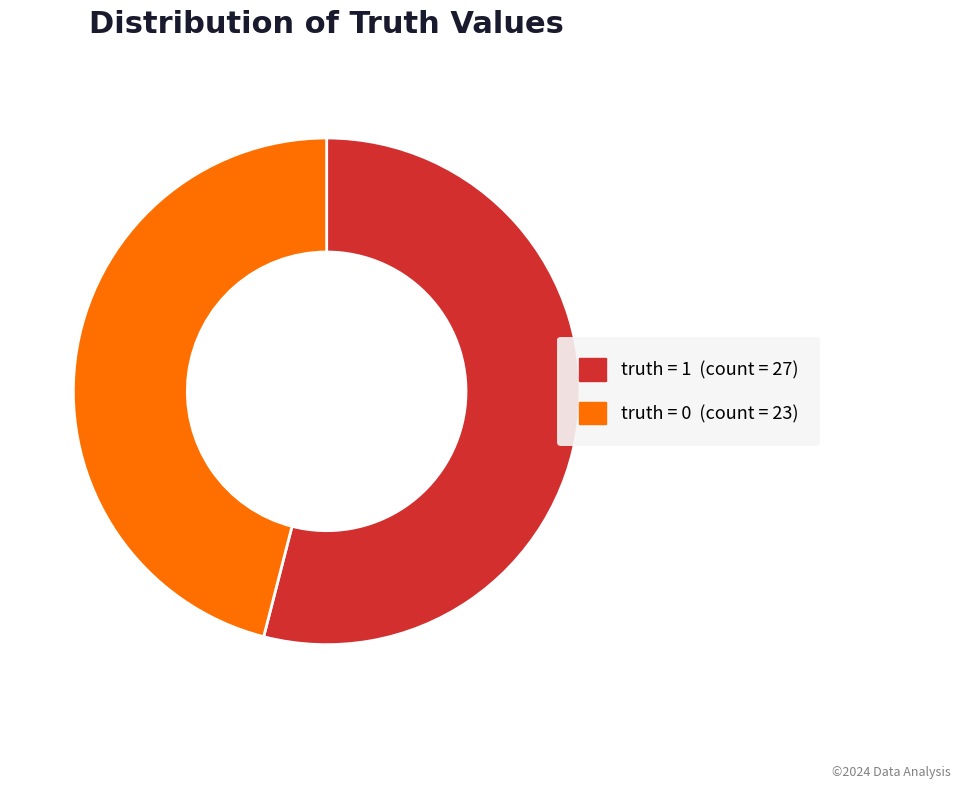

Count the number of slices in the pie.

2